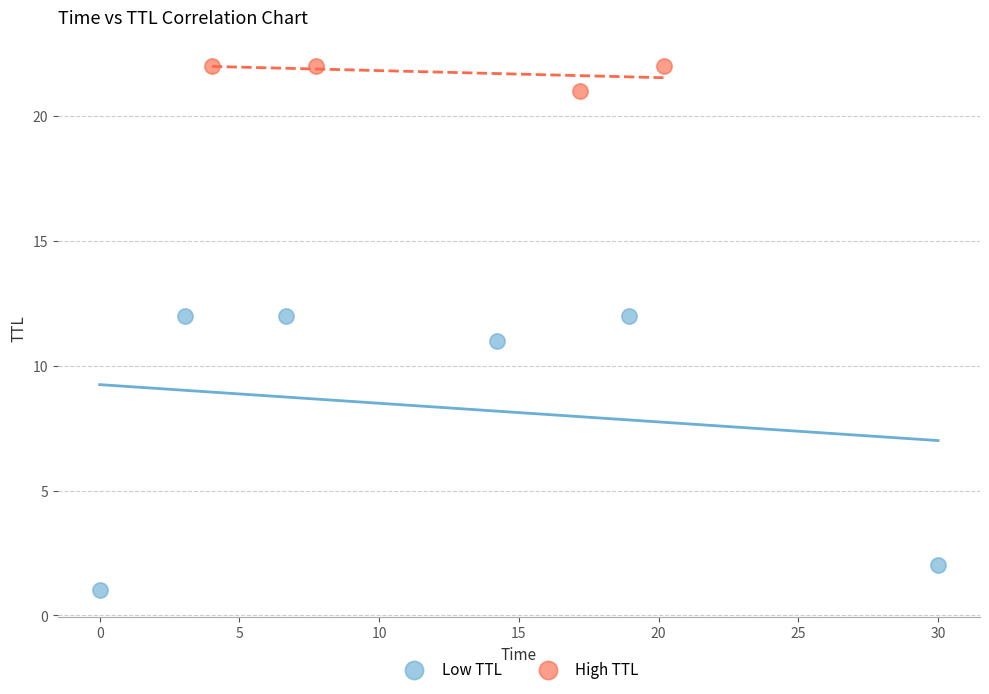

Which series contains the lowest Y value?

Low TTL